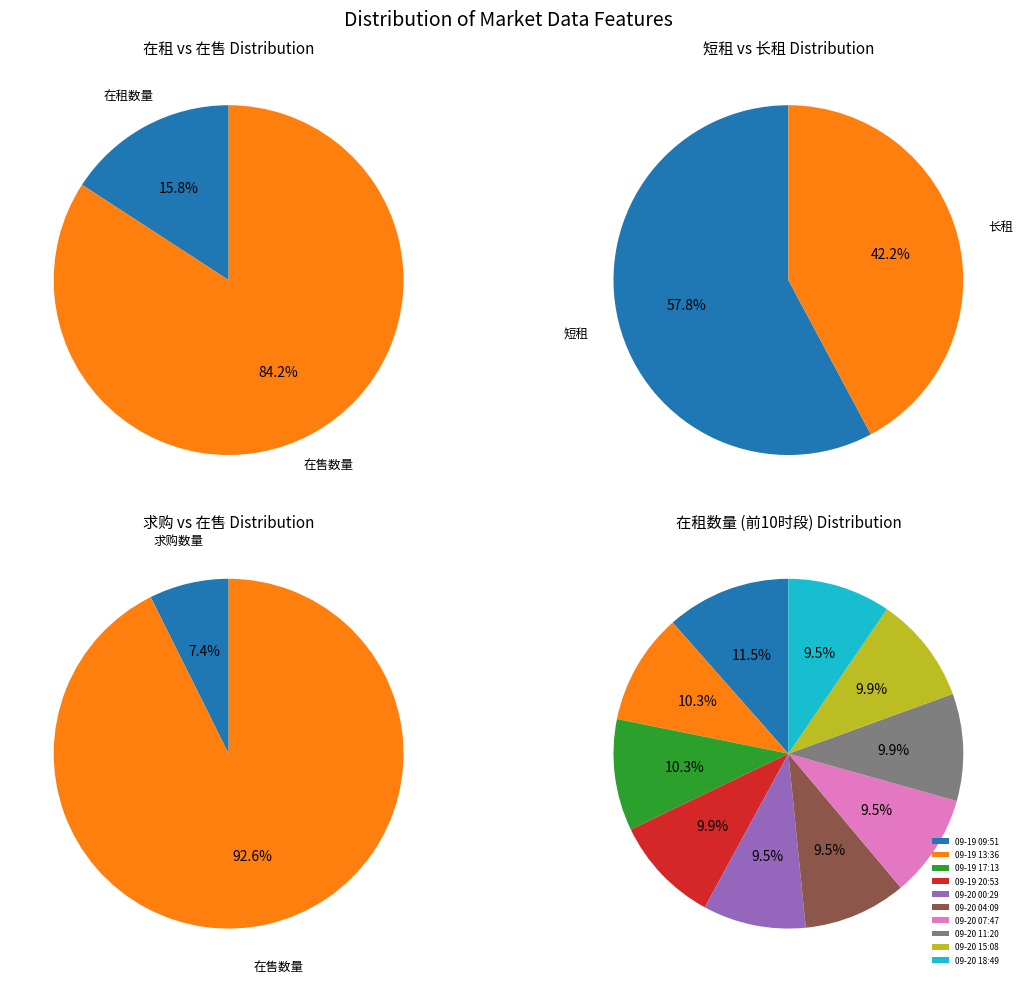

True or false: 2023-09-19 17:13 accounts for 25% of the total.

False